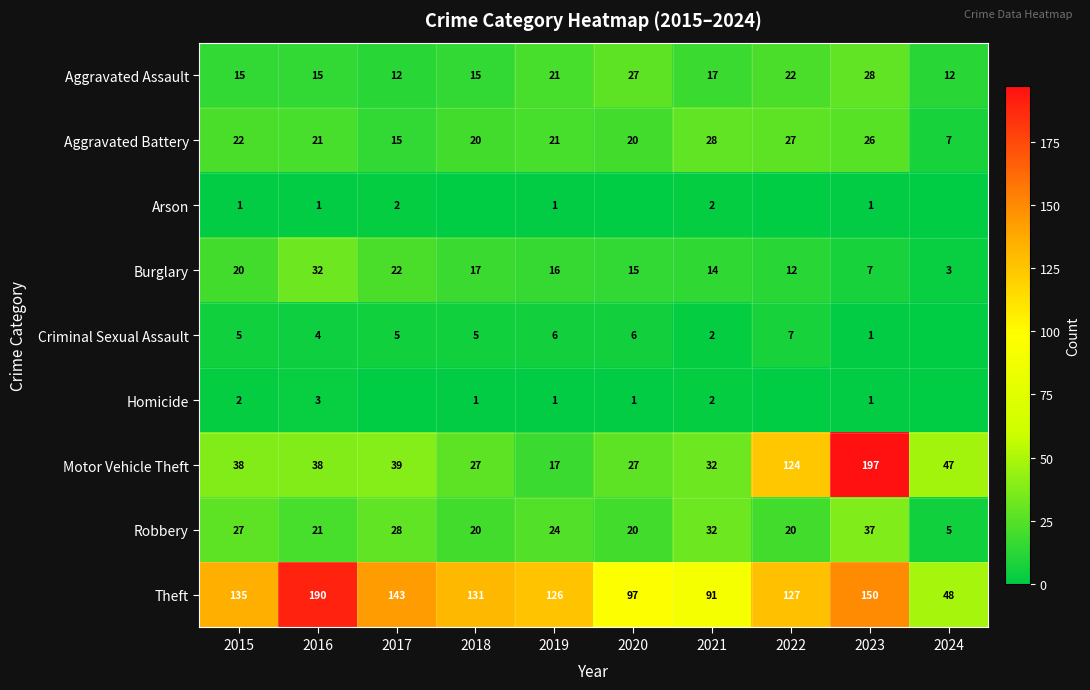

Where does the Aggravated Assault series first go above 17?

2019